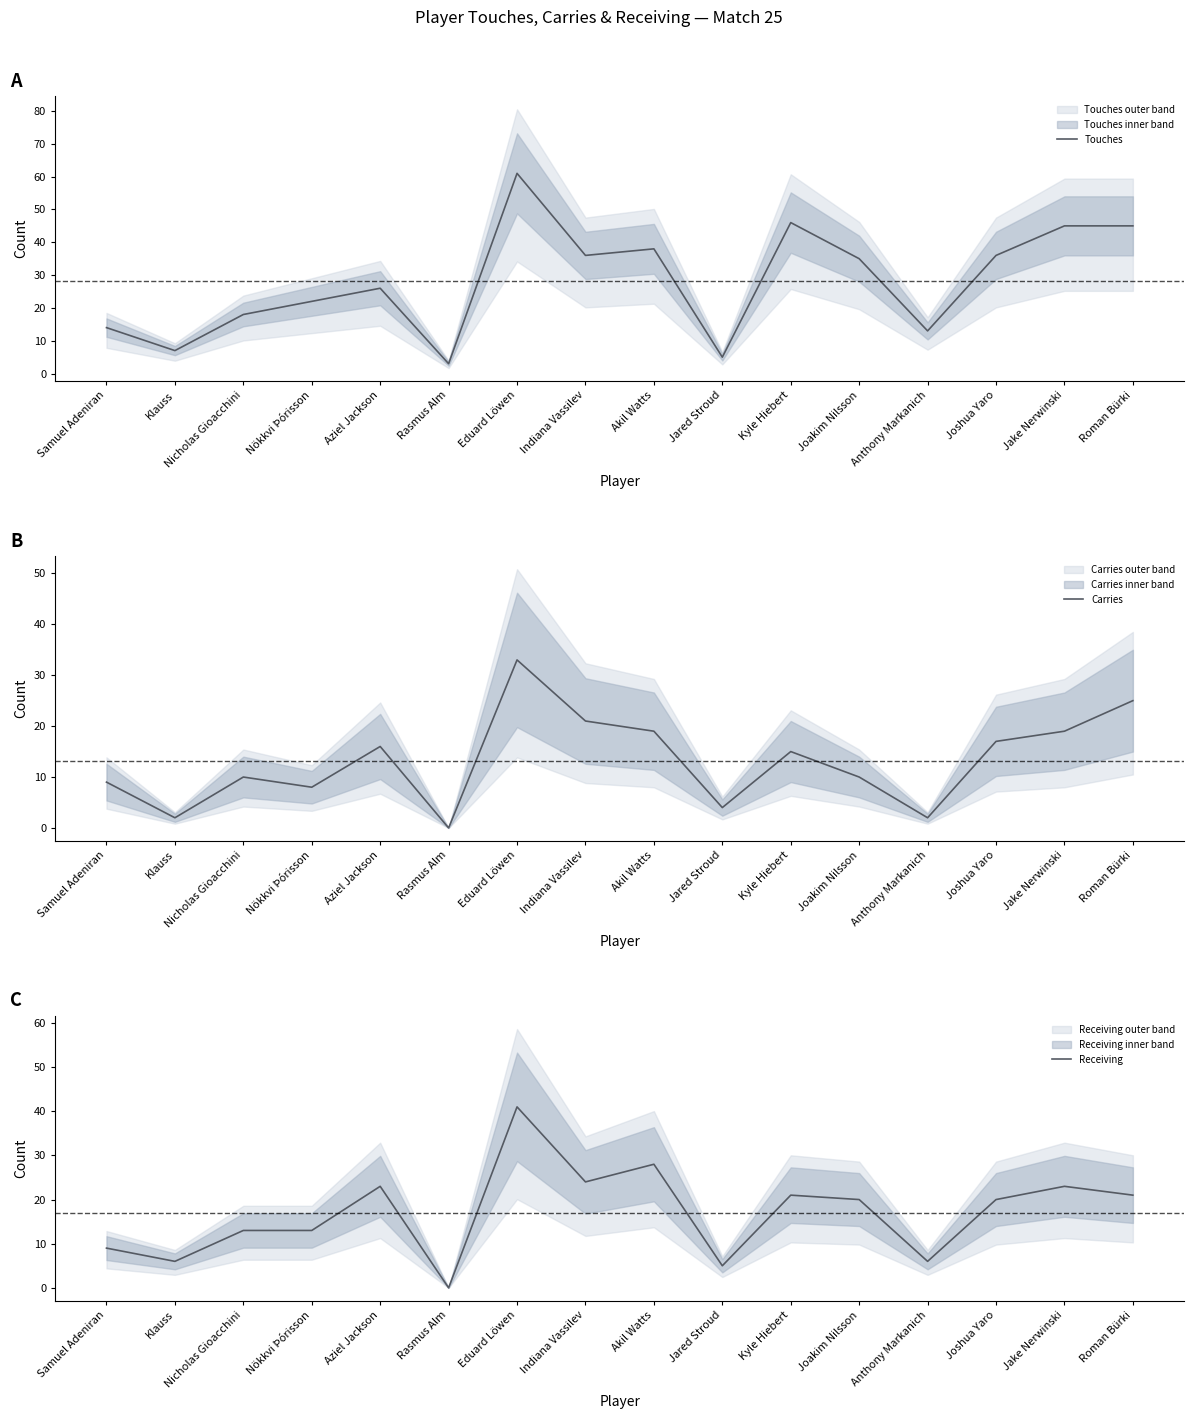

The Touches series shows 11 at Aziel Jackson. True or false?

False